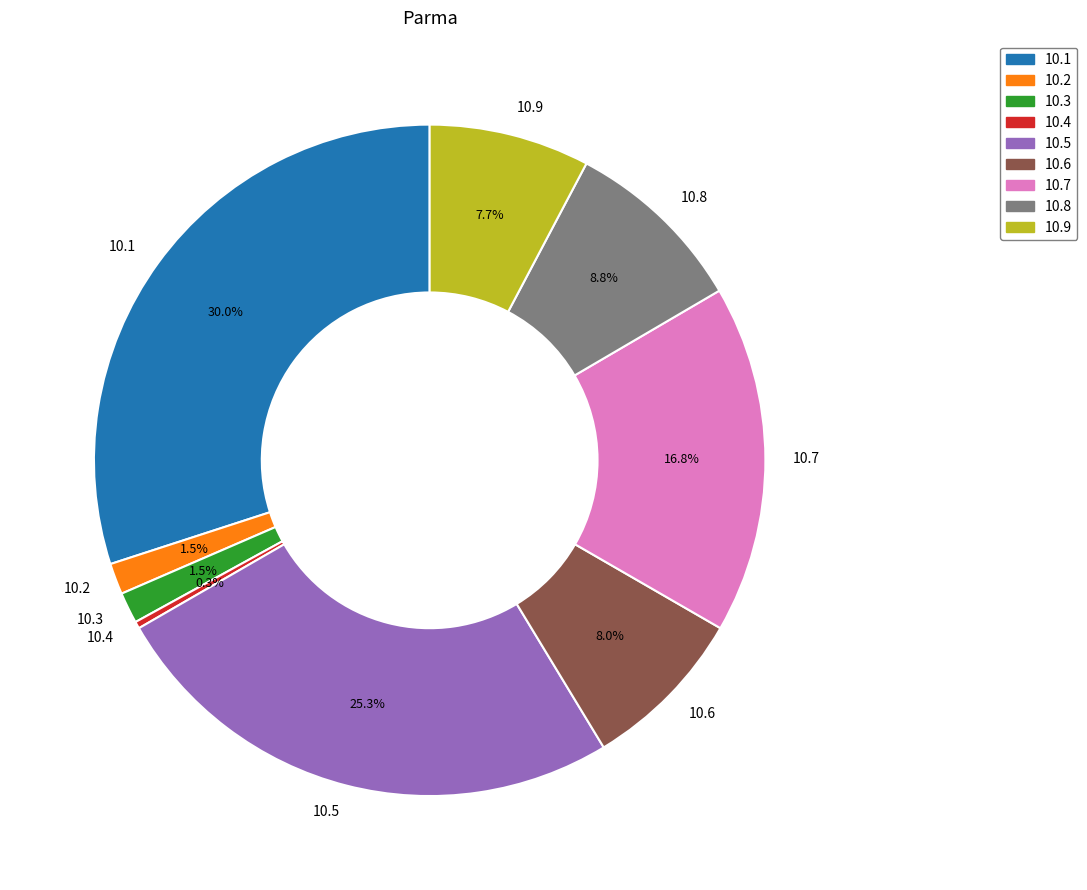

Is the sum of 10.1 and 10.2 greater than half?

No